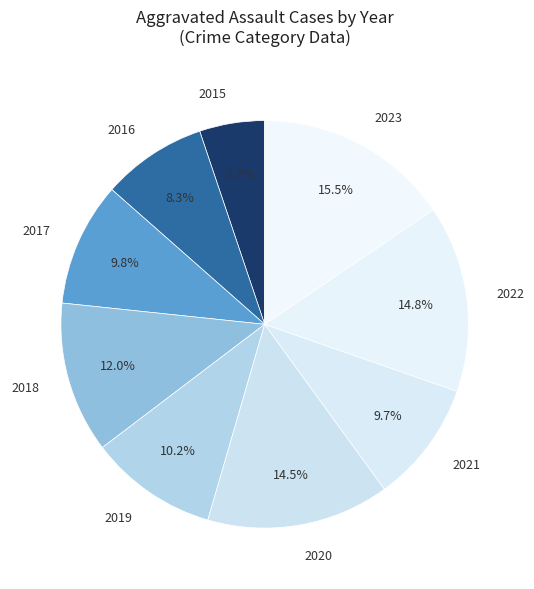

To the nearest percent, what is the difference between the 2015 and 2023 slice percentages?

10%